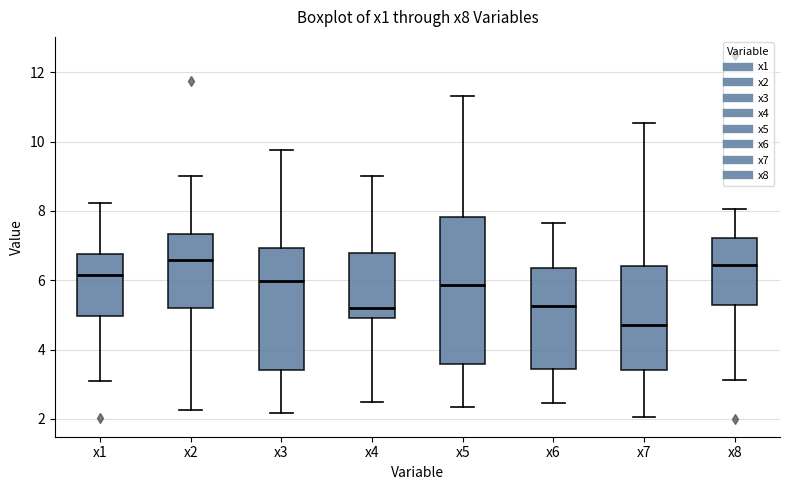

Which box's median line is the lowest?

x7